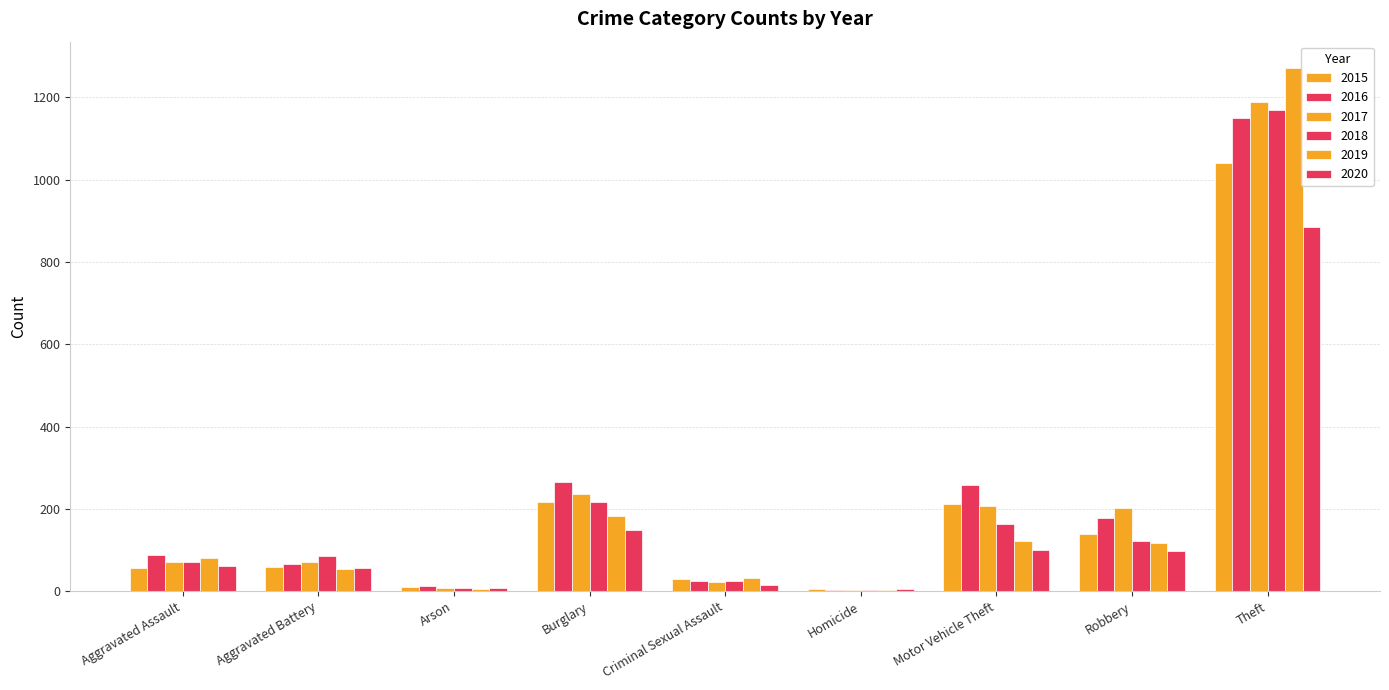

How many categories are shown in the chart?

9